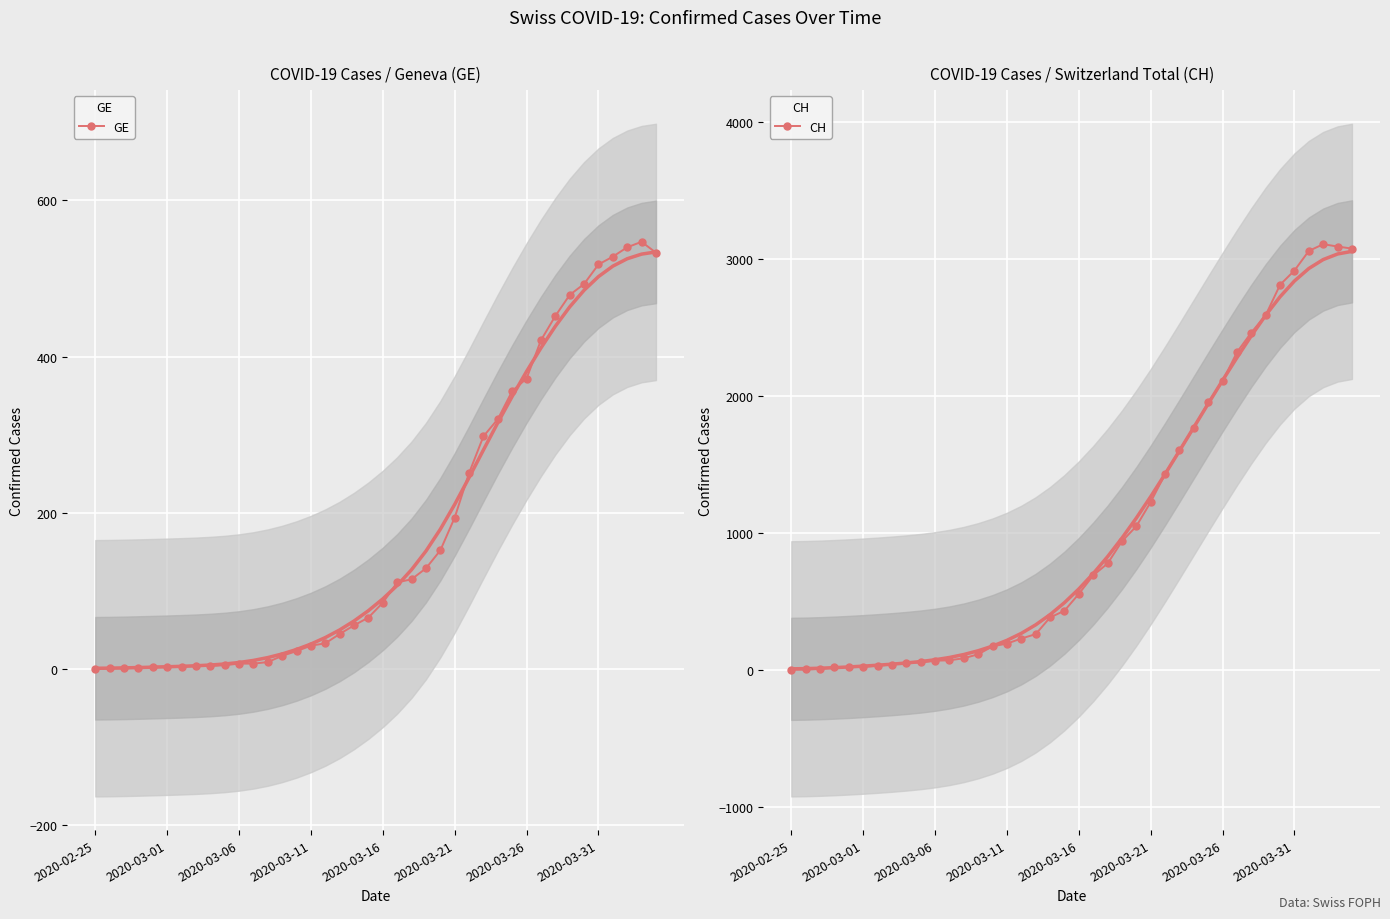

The value of GE at 2020-03-21 is 194. True or false?

True